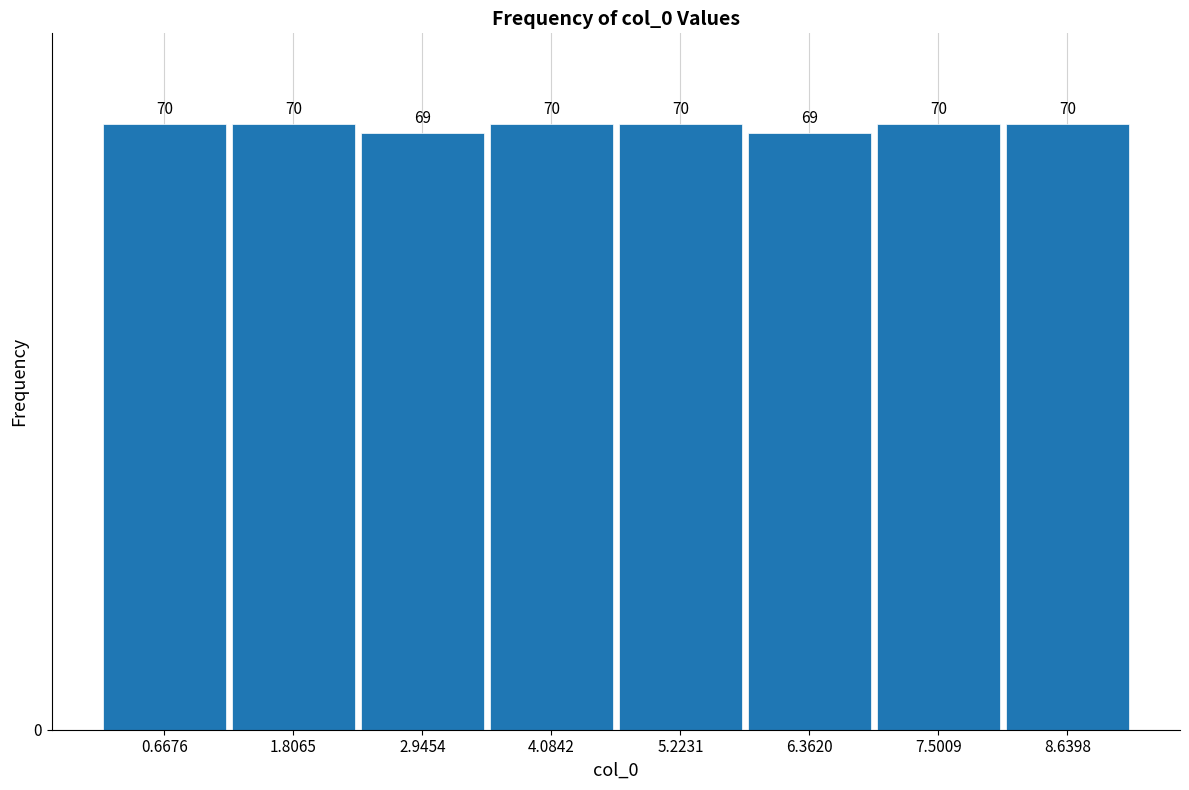

Reading left to right, transcribe this chart: for each bar, give the range it covers on the x-axis and its height. The bar edges are not printed on the chart, so give them approximately, as read against the axis.

0.0 to 1.2: 70
1.2 to 2.4: 70
2.4 to 3.6: 69
3.6 to 4.6: 70
4.6 to 5.8: 70
5.8 to 7.0: 69
7.0 to 8.0: 70
8.0 to 9.2: 70